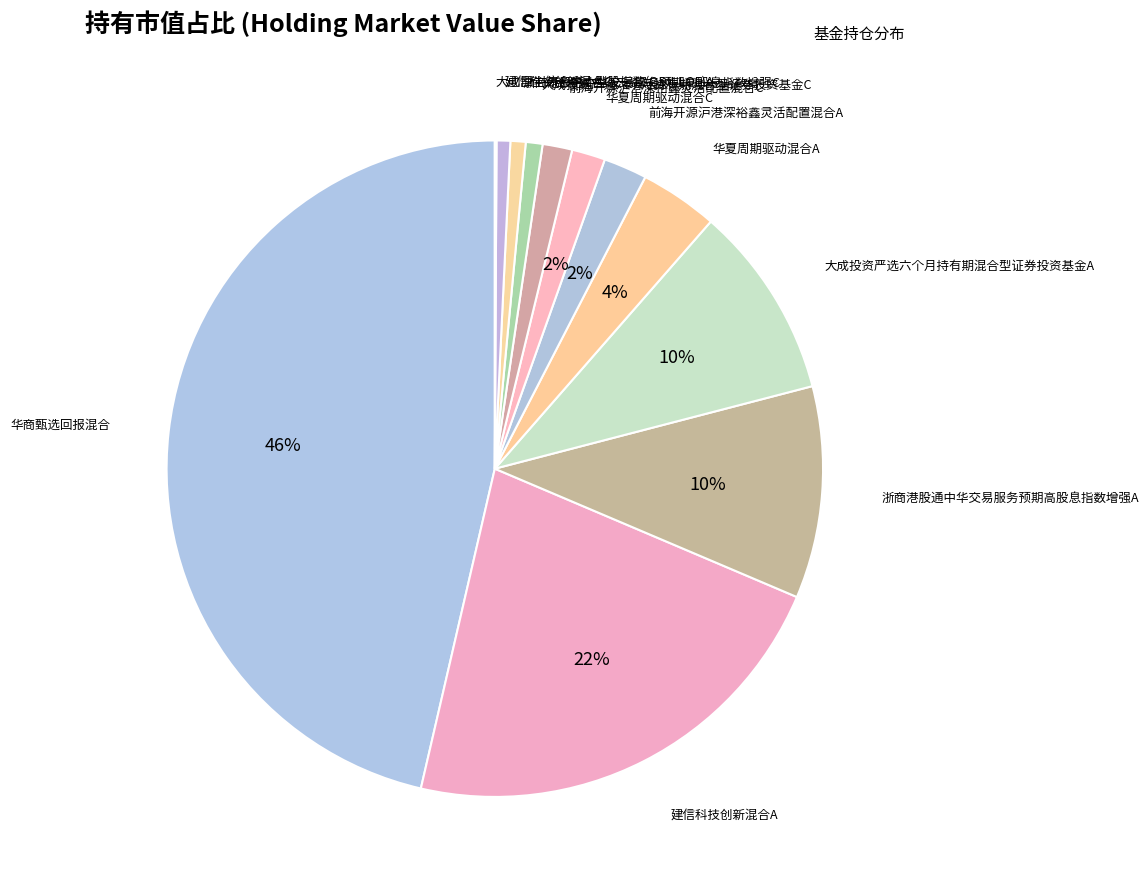

True or false: 浙商港股通中华交易服务预期高股息指数增强C accounts for 1% of the total.

True